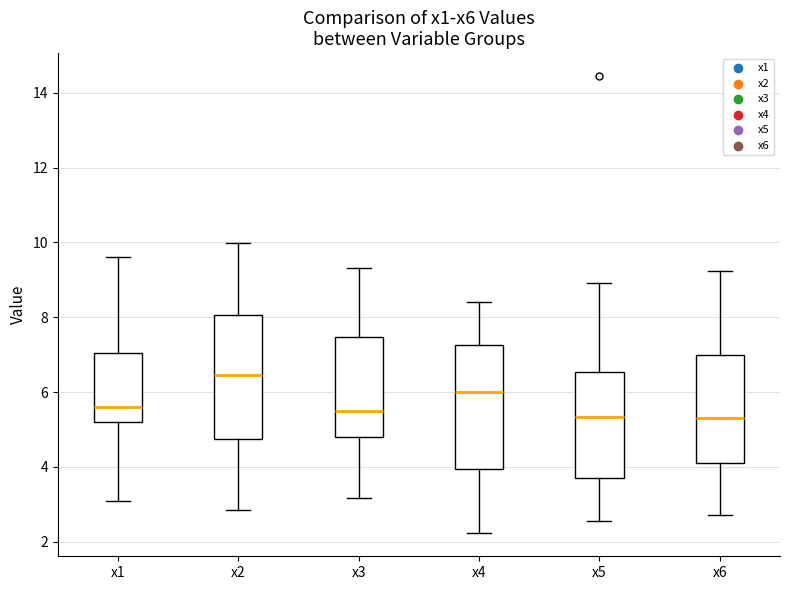

Where is the upper edge of the box for x1 on the y-axis? The values are not printed on the chart, so give them approximately, as read against the axis.

7.0